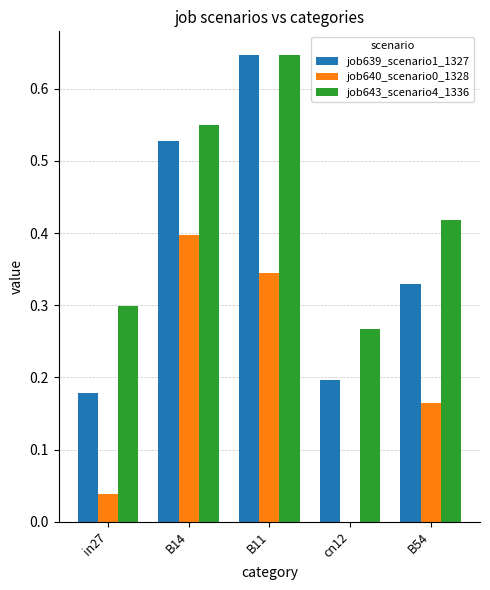

Is the value of job640_scenario0_1328 at cn12 greater than the value of job643_scenario4_1336 at B54?

No